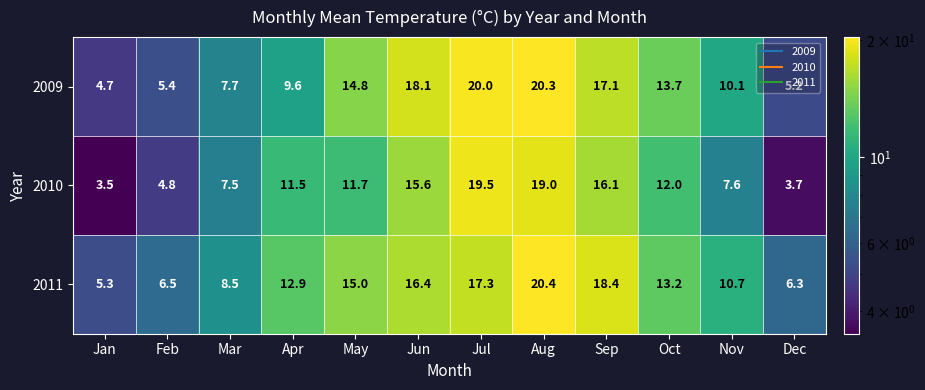

At Jun, list the series in order from largest to smallest.

2009, 2011, 2010